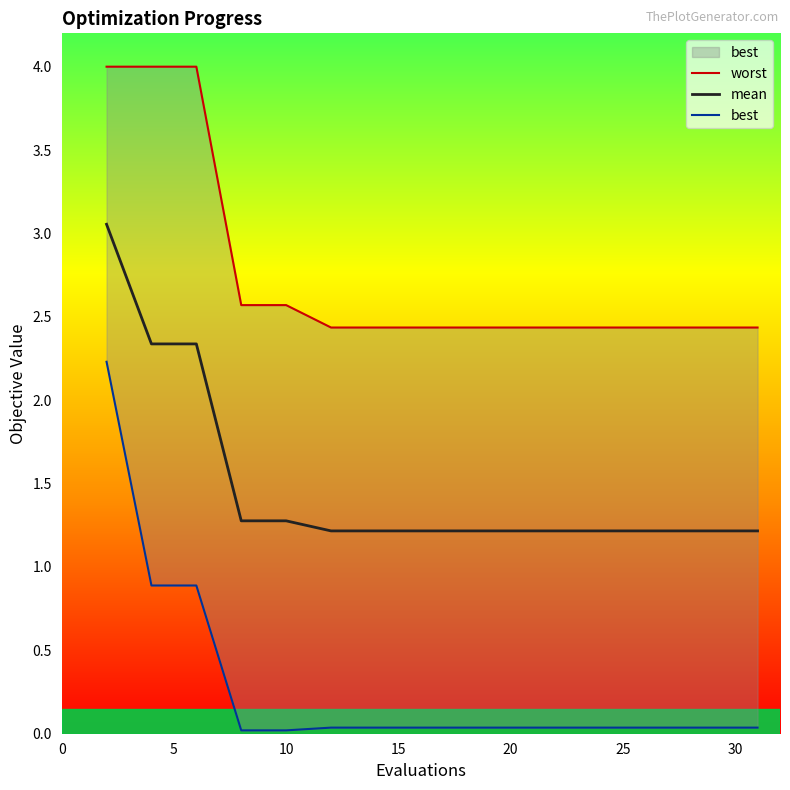

The value of mean at 25 is 1.2. True or false?

True